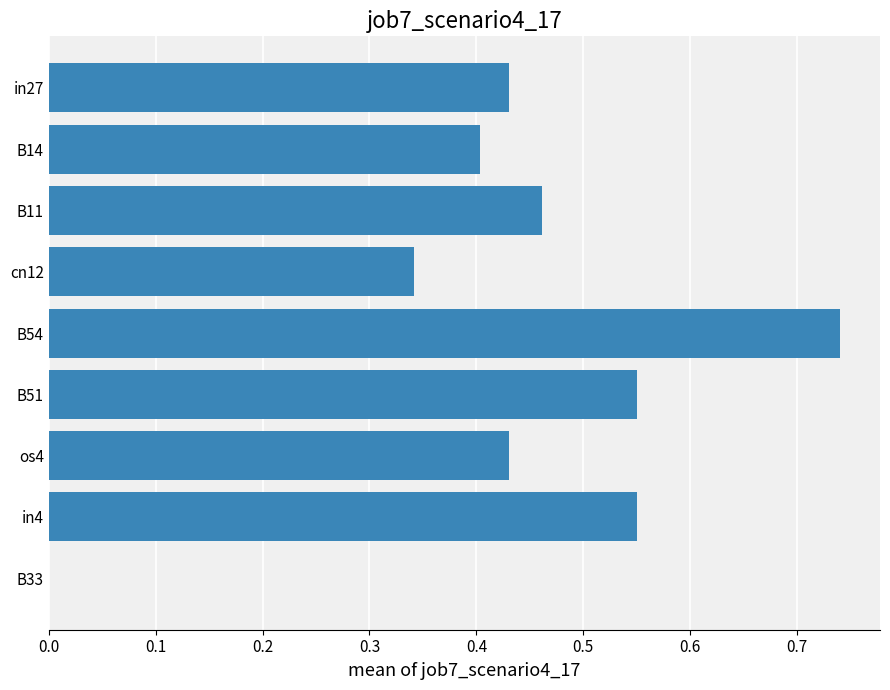

What is the sum of all values?

3.9